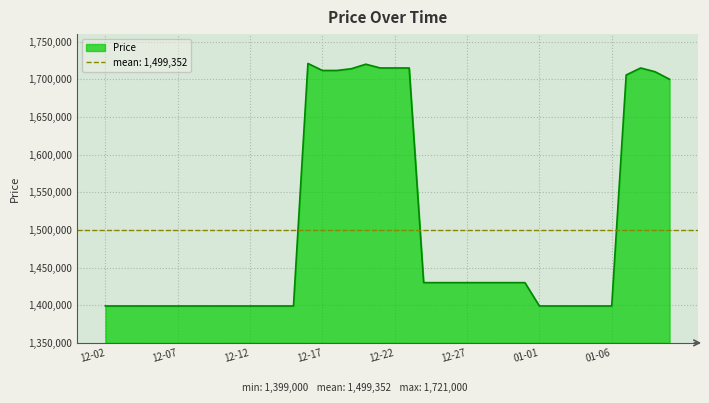

What is the lowest value of the Price series?

1399000